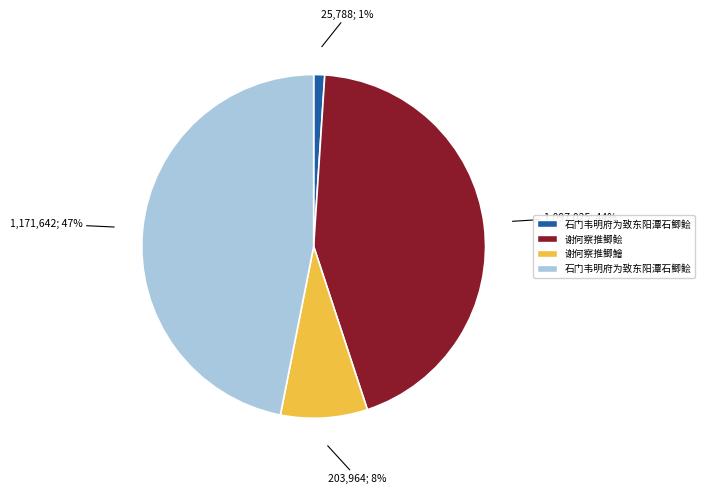

To the nearest percent, what is the average slice percentage?

25%